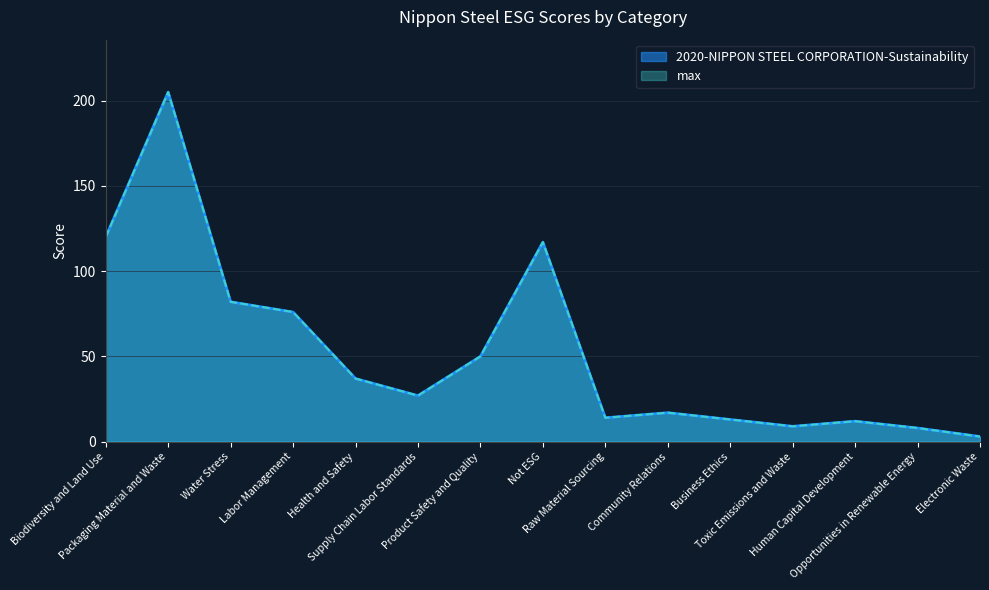

The 2020-NIPPON STEEL CORPORATION-Sustainability series shows 37 at Health and Safety. True or false?

True